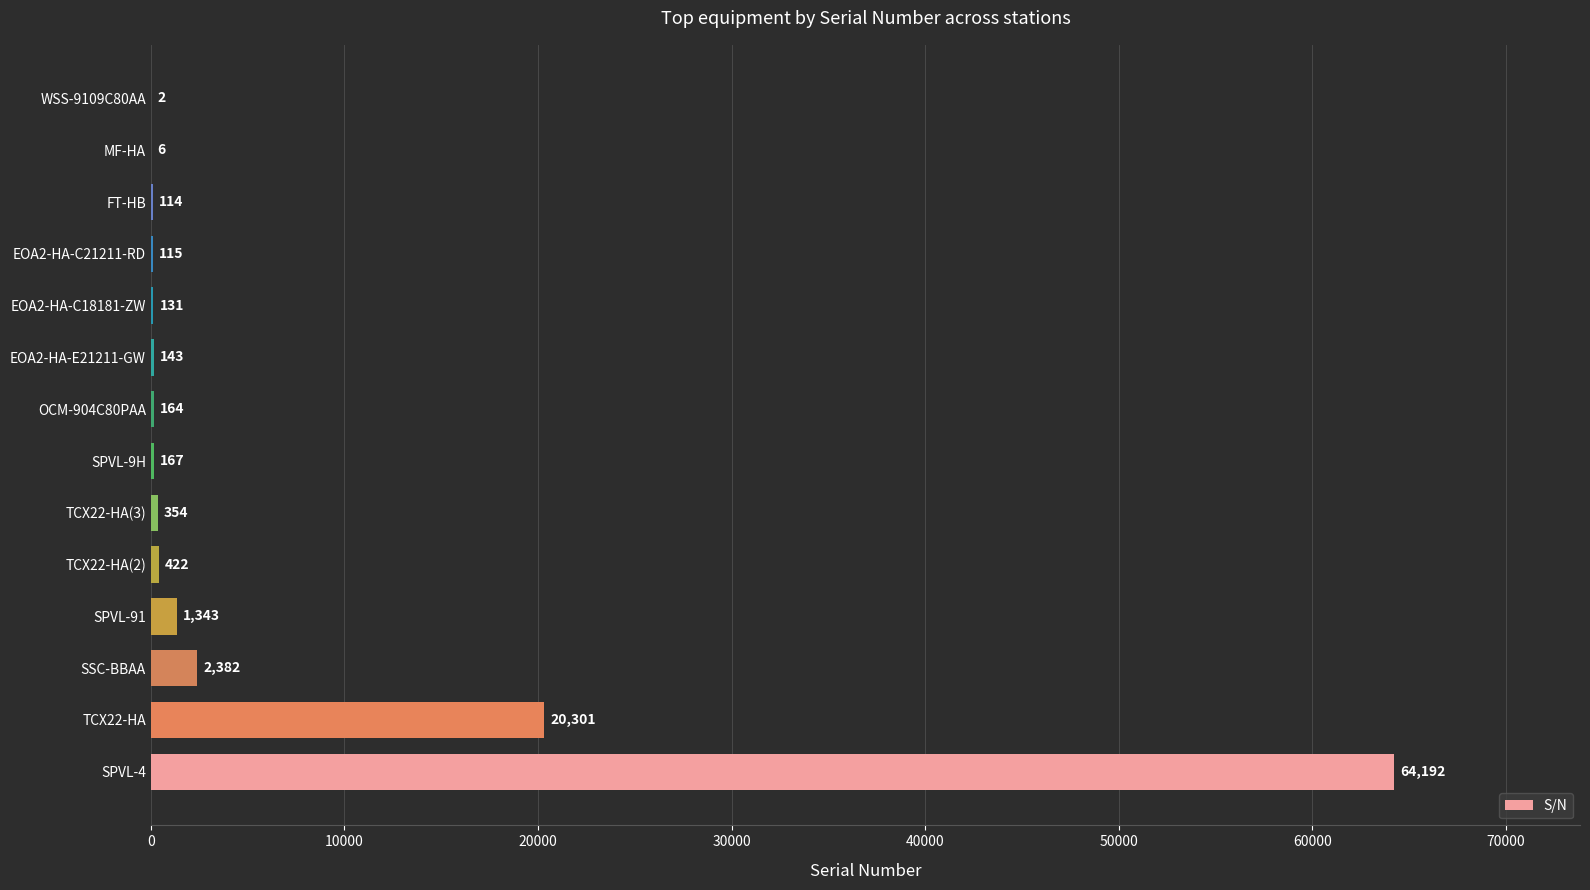

The value at TCX22-HA is 20301. True or false?

True